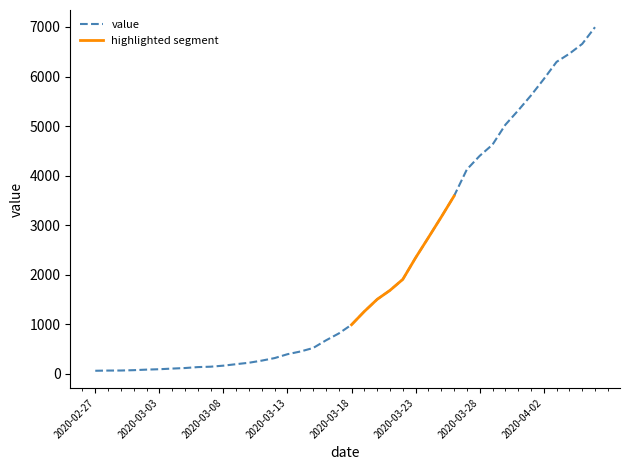

What is the change in value from 2020-02-29 to 2020-04-06?

+6926